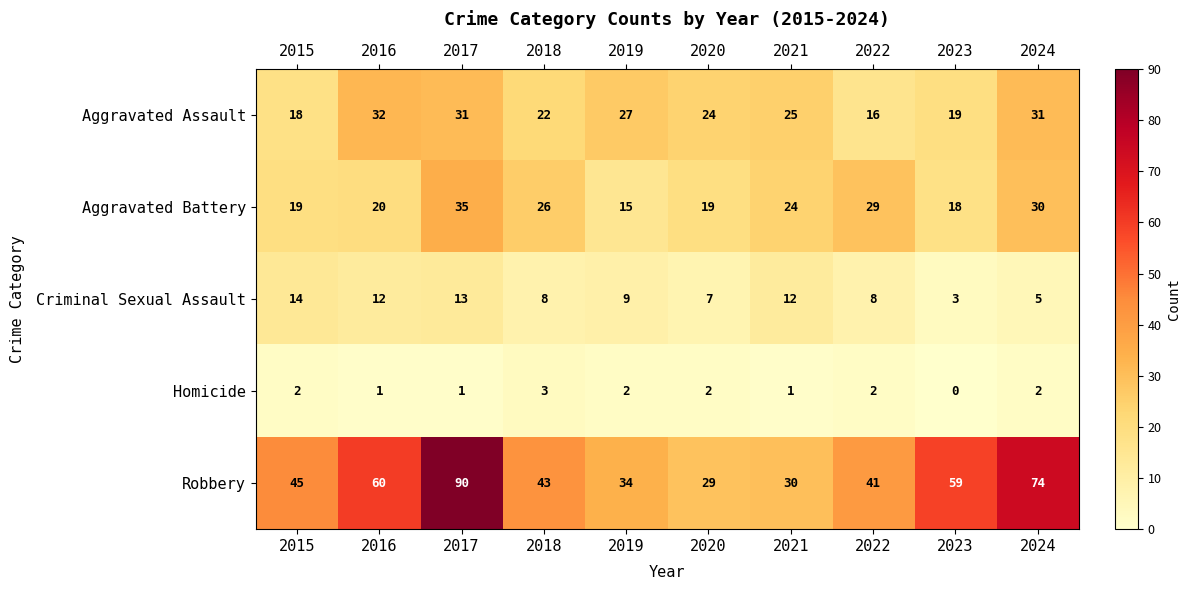

Where is Aggravated Assault nearest to the value 24?

2020